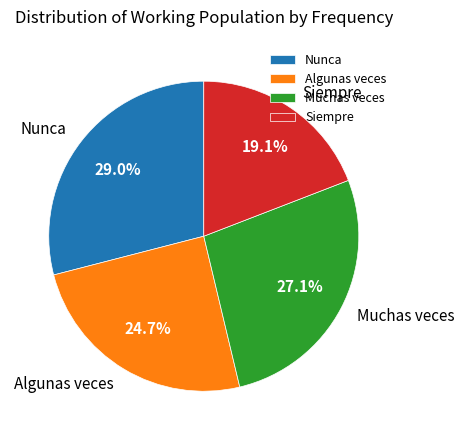

To the nearest percent, what percentage of the pie is Algunas veces?

25%